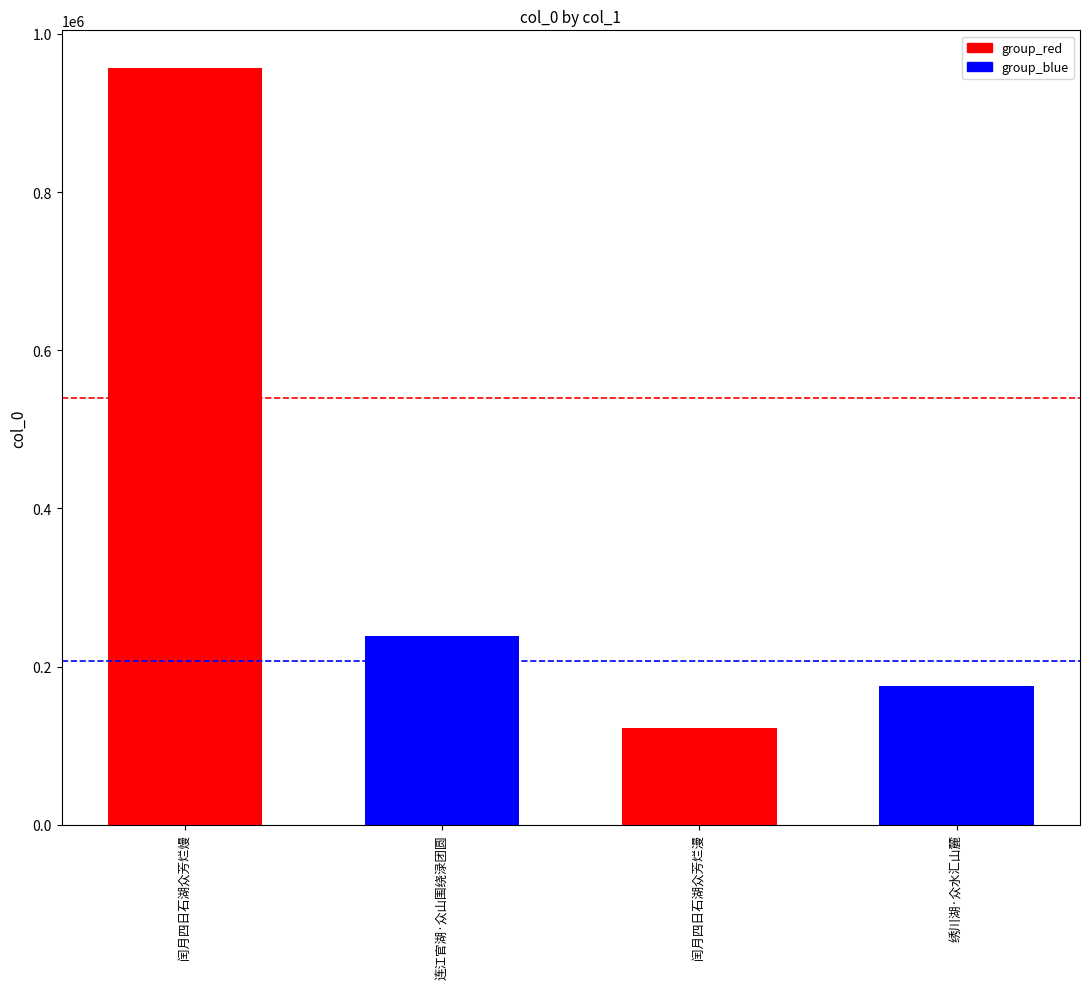

Rank the series by their maximum value, from lowest to highest.

blue mean, red mean